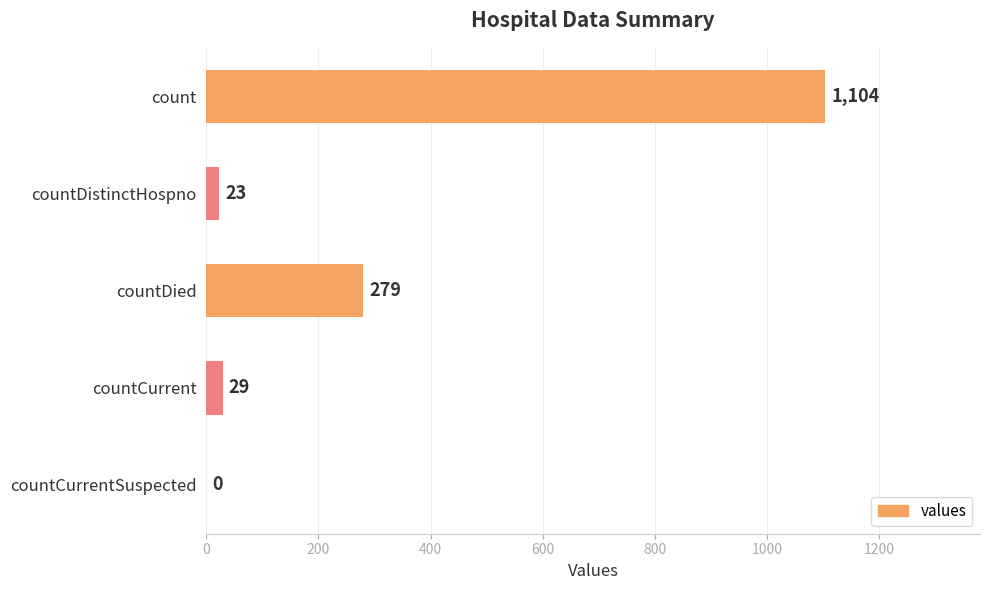

What is the greatest value displayed?

1104